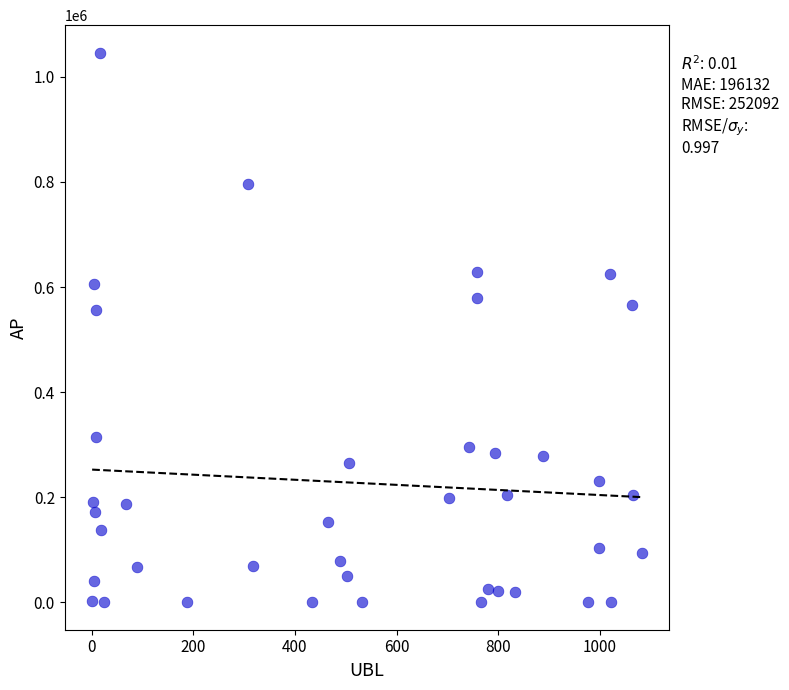

What is the range of Y values (max minus min)?

1046242